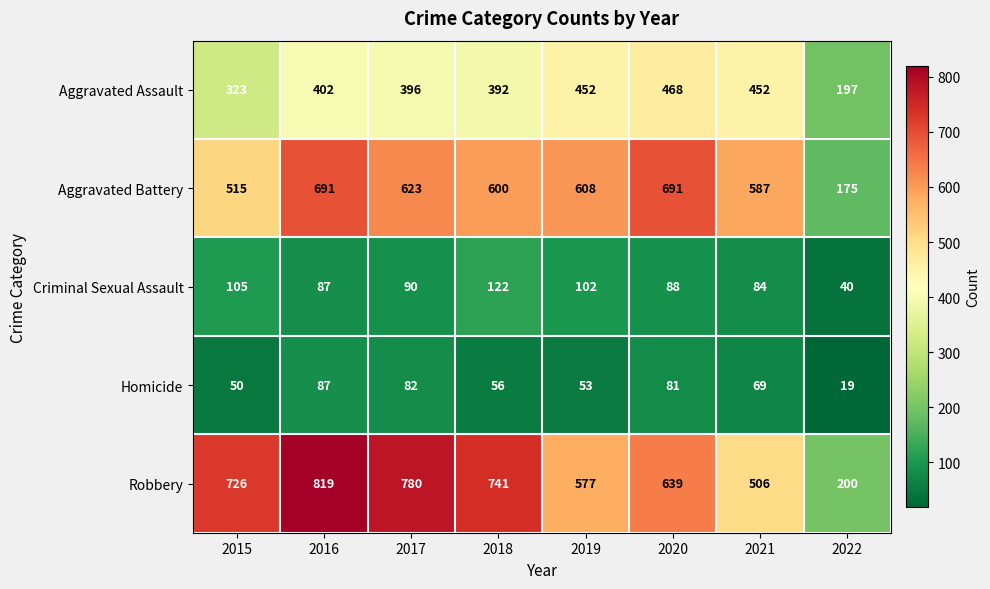

At how many categories does at least one series exceed 358?

7